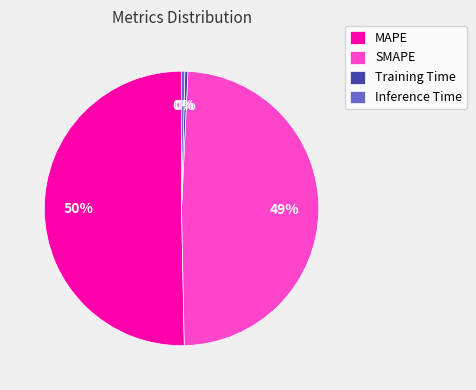

Which slice is the largest?

MAPE